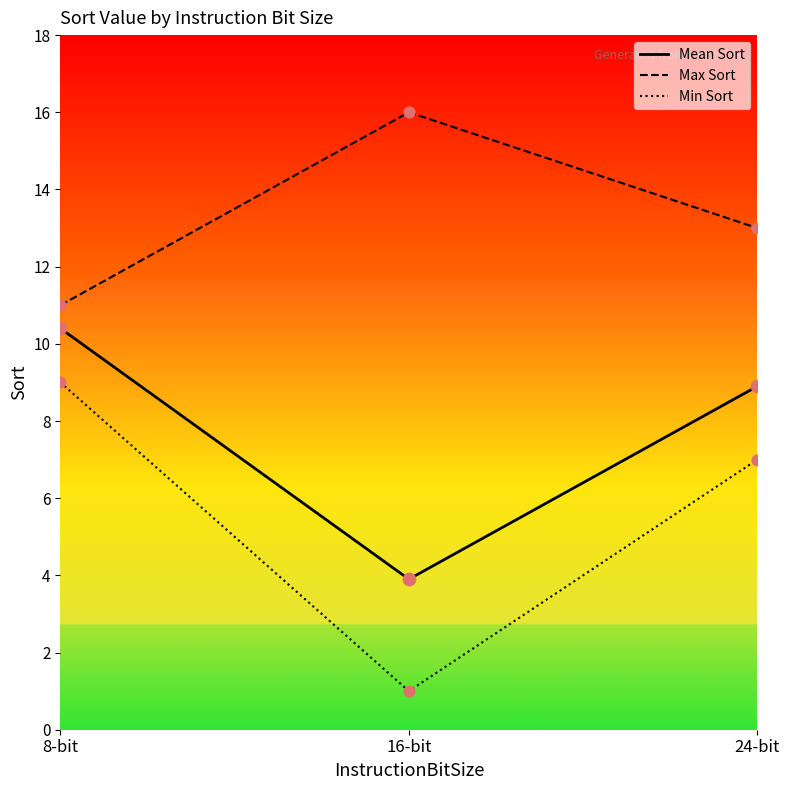

True or false: Min Sort and Mean Sort intersect in this chart.

False